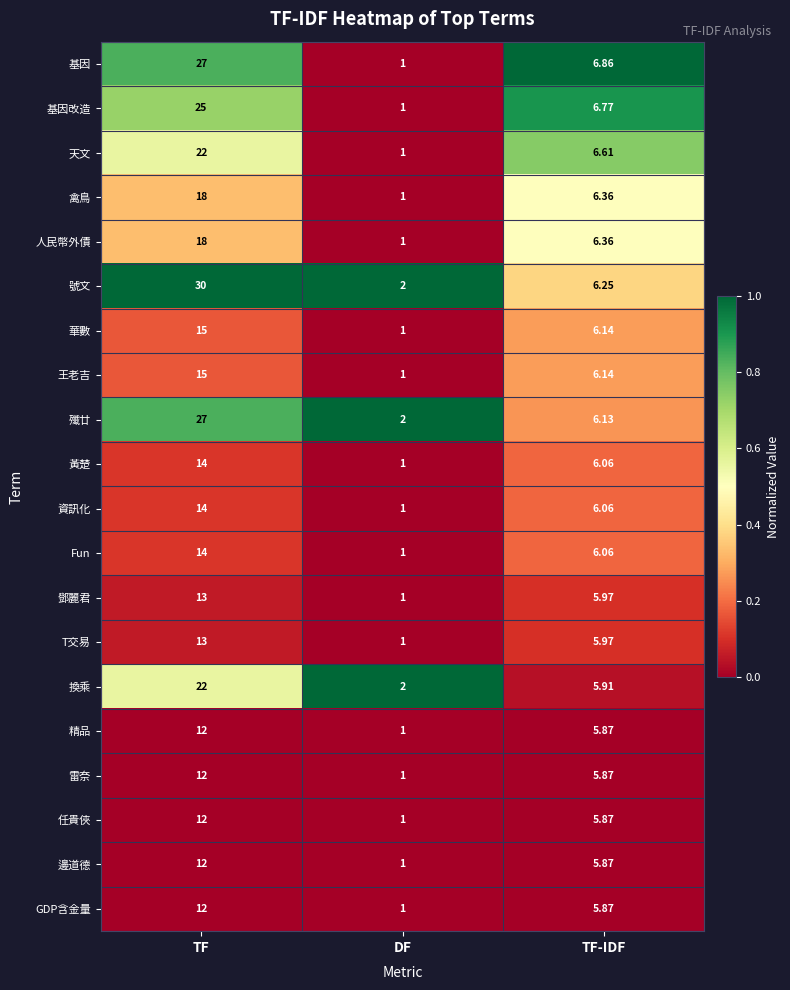

Rank the categories by 華數 value from highest to lowest.

TF, TF-IDF, DF